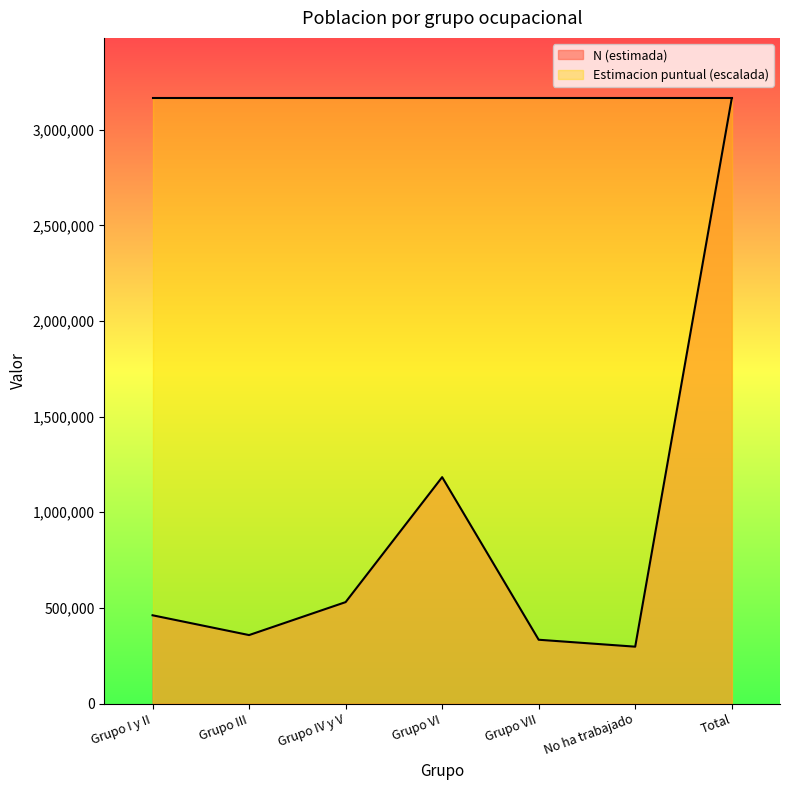

Reading right to left, list all the values displayed in this chart.

3164003	297286	333528	1183603	530225	357915	461446